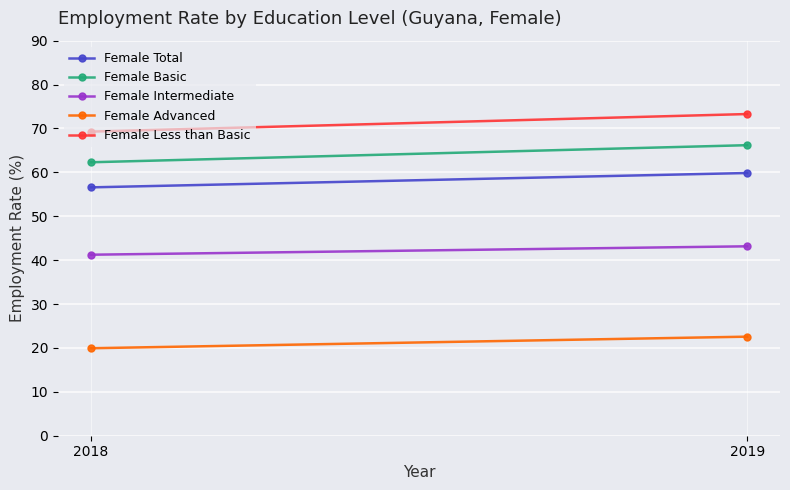

Reading left to right, extract all data points from this chart.

Female Total: 56.6	59.8
Female Basic: 62.3	66.2
Female Intermediate: 41.2	43.2
Female Advanced: 19.9	22.6
Female Less than Basic: 69.3	73.3